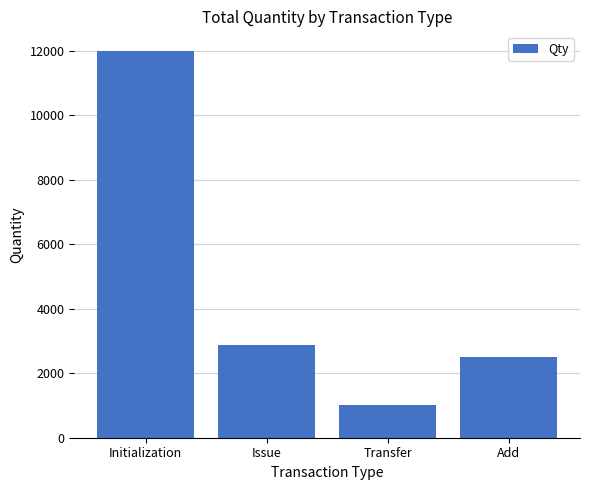

What is the ratio of the value at Initialization to the value at Add?

4.8